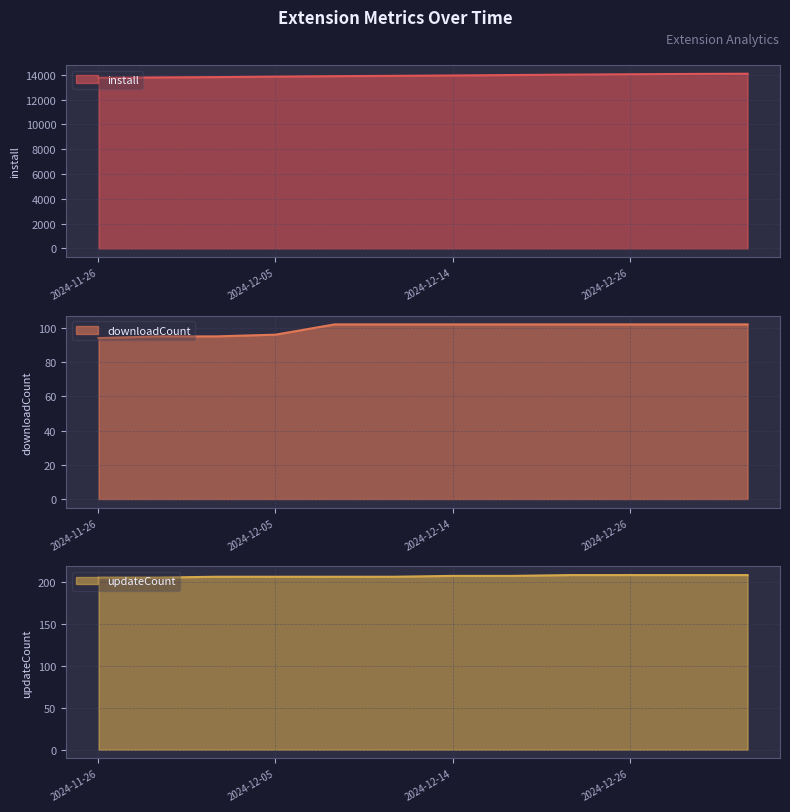

Where is updateCount nearest to the value 206?

2024-12-01